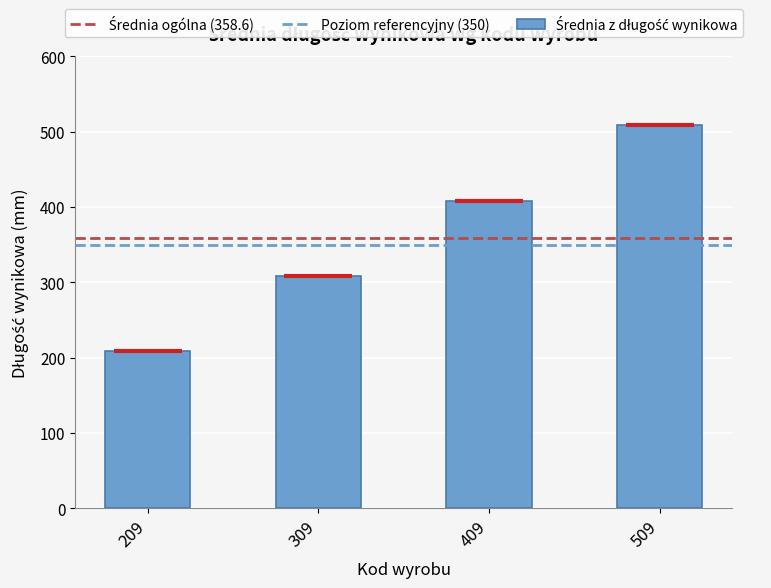

The value at 309 is 108.0. True or false?

False